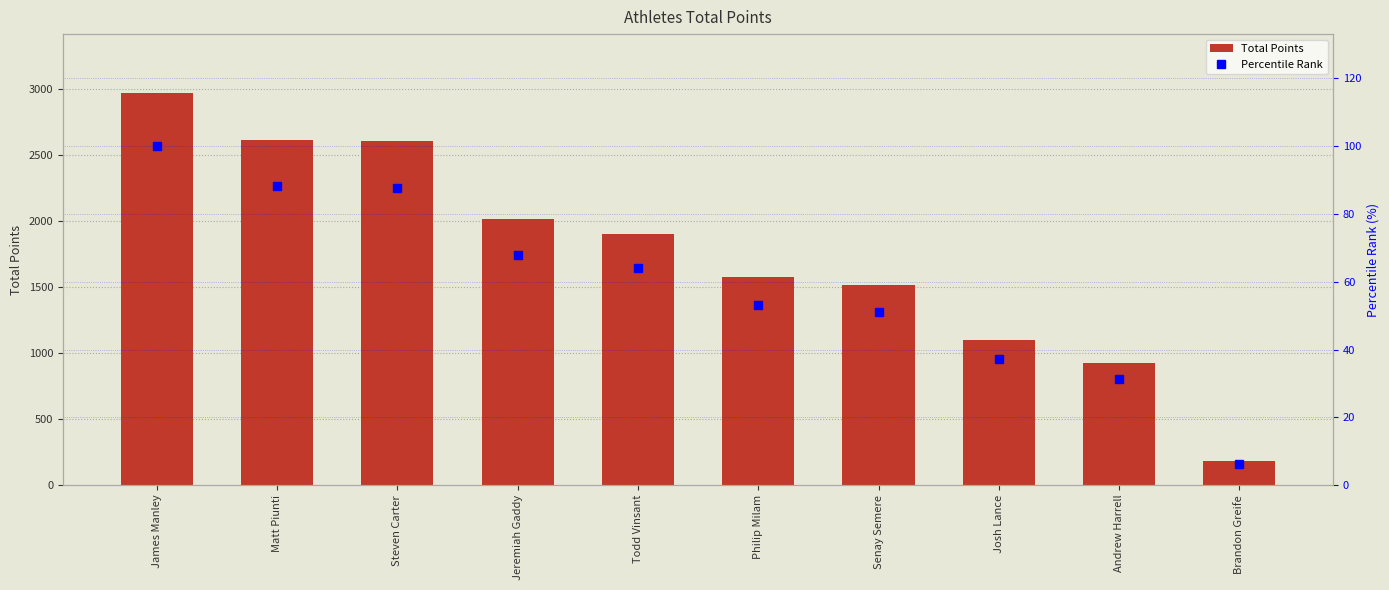

Rank the series at Philip Milam from highest to lowest value.

Total Points, Percentile Rank